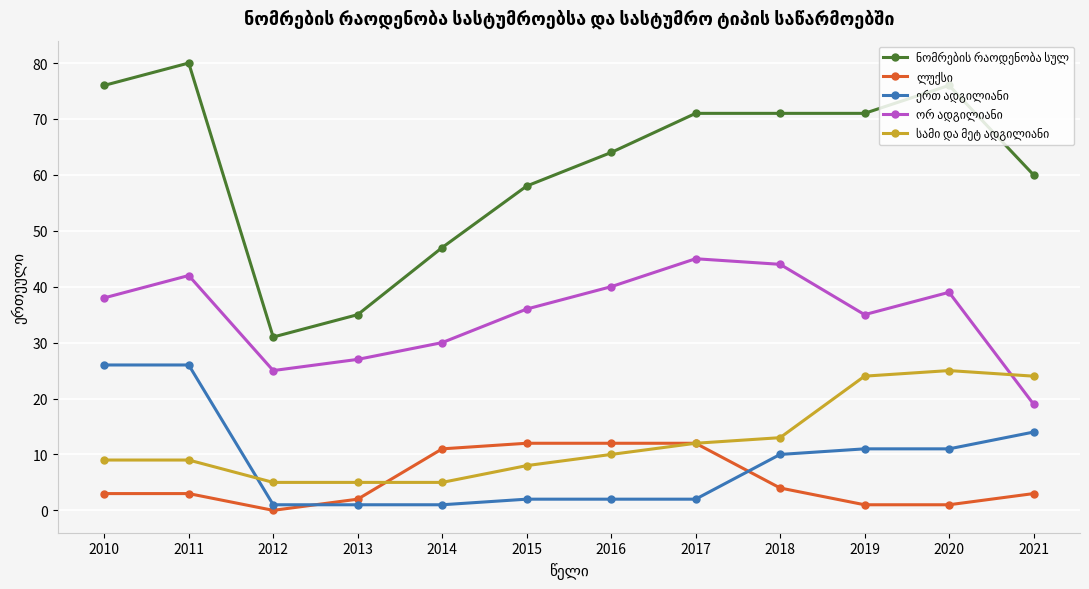

Which category has the highest value across all series?

2011